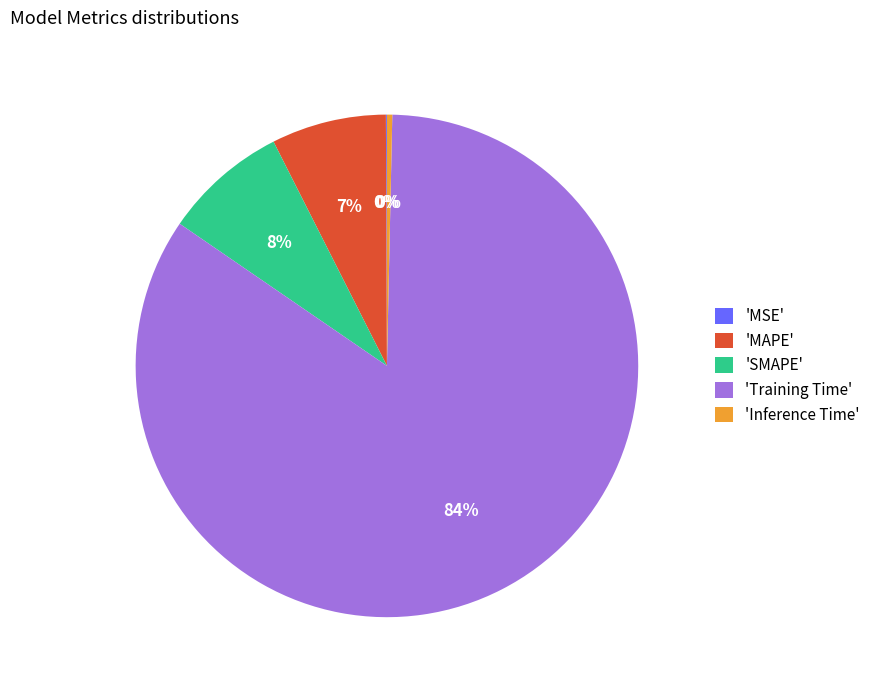

What is the largest slice in the pie chart?

'Training Time'